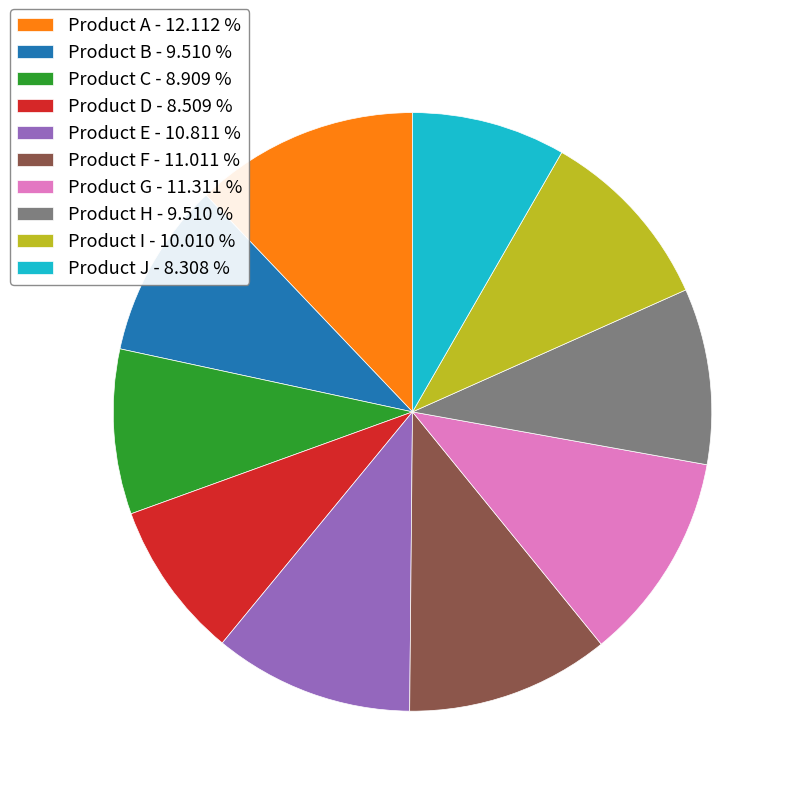

Is Product E - 10.811 % the majority of the pie?

No